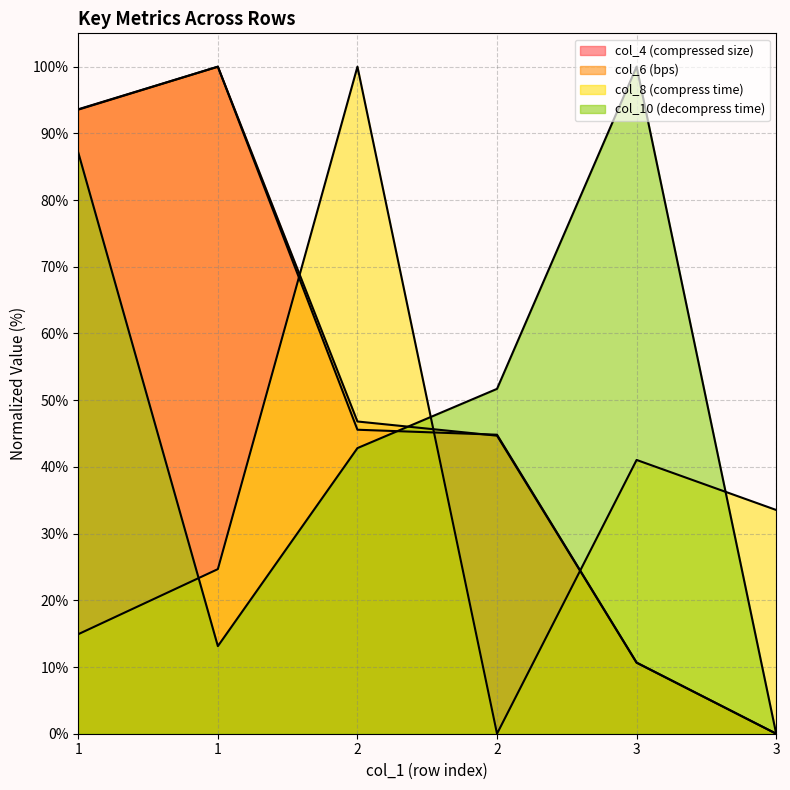

What are all the series names shown in the legend?

col_4, col_6, col_8, col_10